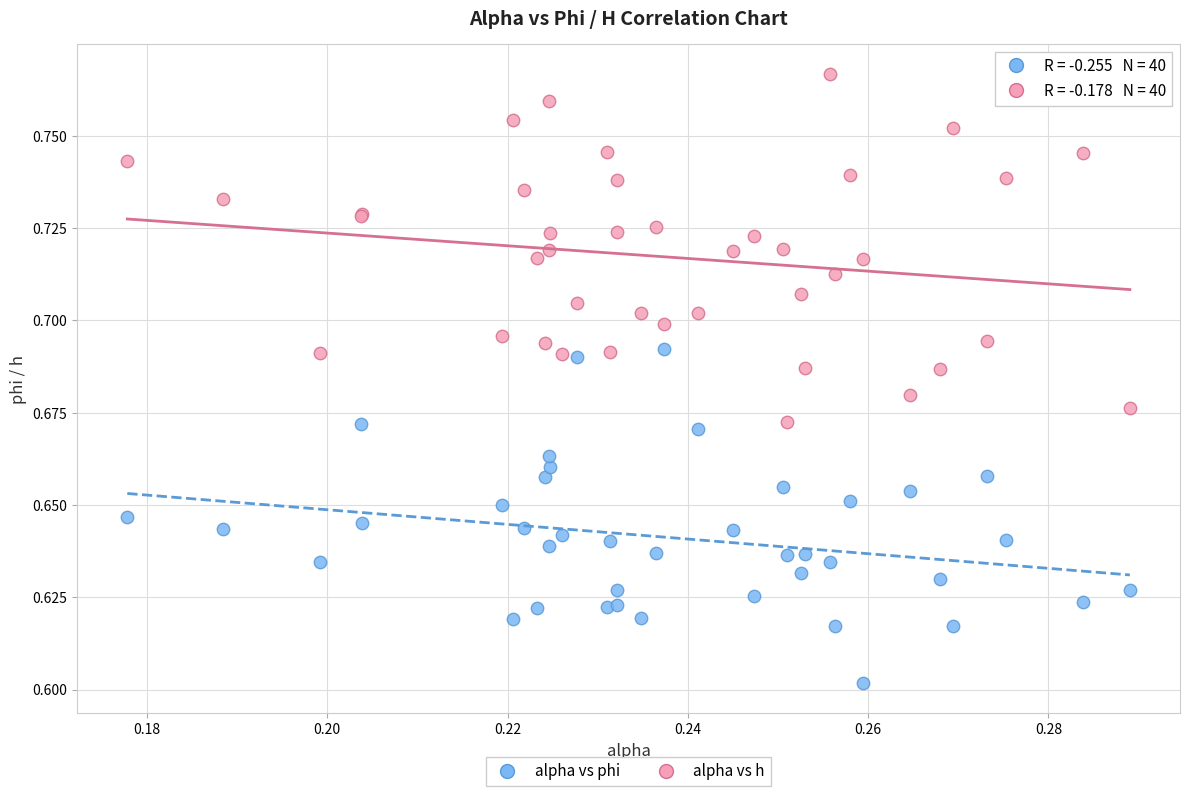

Which series has the widest spread of Y values?

alpha vs h